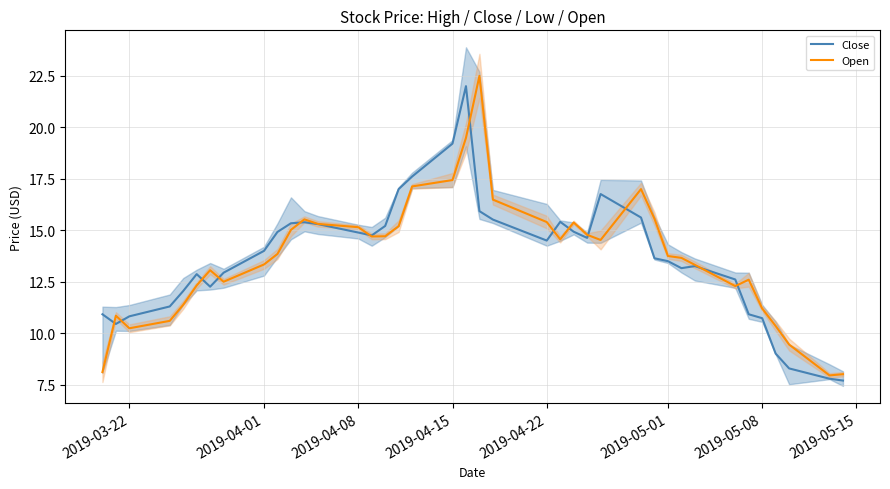

The Close series shows 22.4 at 2019-04-22. True or false?

False